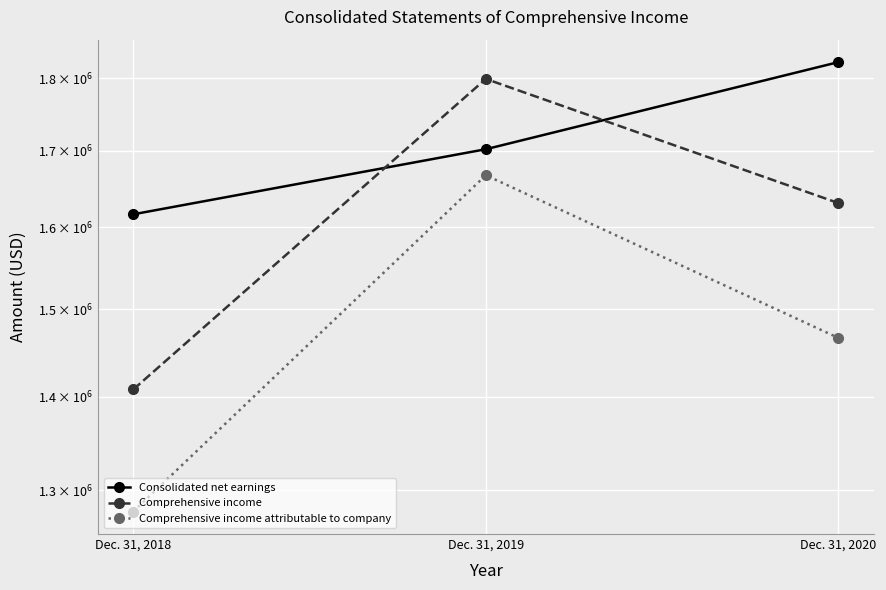

Reading left to right, list all the values displayed in this chart.

Consolidated net earnings: Dec. 31, 2018=1616630	Dec. 31, 2019=1701846	Dec. 31, 2020=1822960
Comprehensive income: Dec. 31, 2018=1407840	Dec. 31, 2019=1798993	Dec. 31, 2020=1631047
Comprehensive income attributable to company: Dec. 31, 2018=1278473	Dec. 31, 2019=1667232	Dec. 31, 2020=1466348